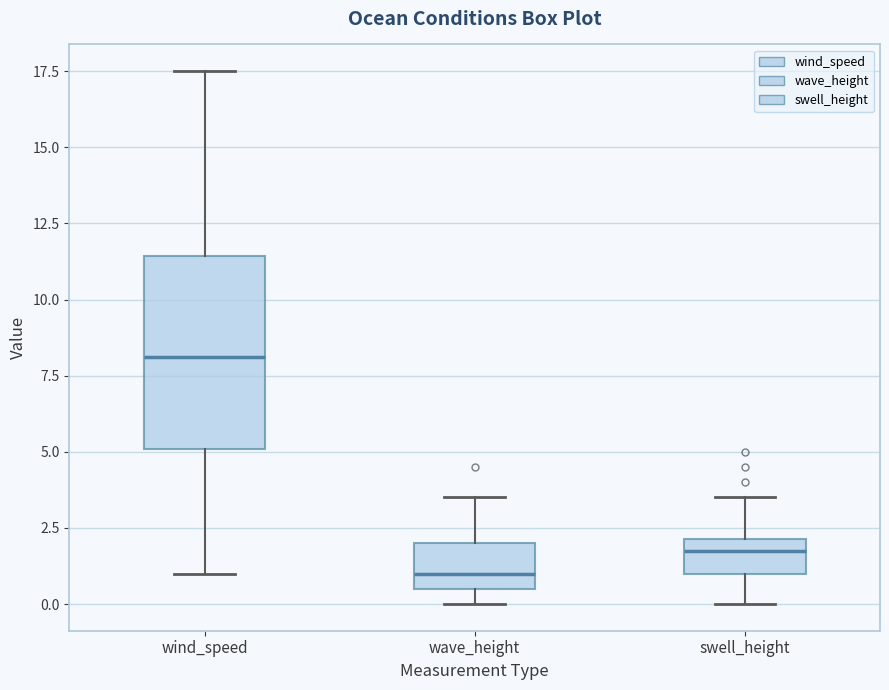

Reading left to right, read every box against the y-axis: the position of its median line, the range the box covers, and the ends of its whiskers. The values are not printed on the chart, so give them approximately, as read against the axis.

wind_speed: median 8.0, box 5.0 to 11.5, whiskers 1.0 to 17.5
wave_height: median 1.0, box 0.5 to 2.0, whiskers 0.0 to 3.5
swell_height: median 2.0 (just below the box's upper edge), box 1.0 to 2.0, whiskers 0.0 to 3.5